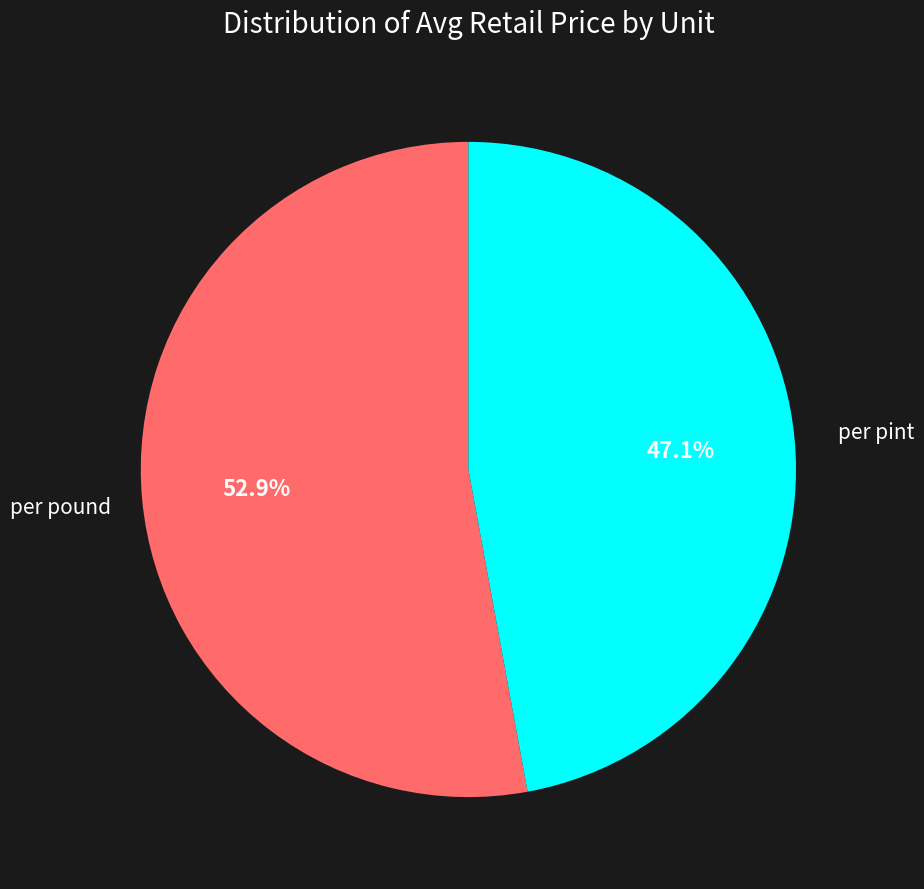

Rank the categories by value from lowest to highest.

per pint, per pound